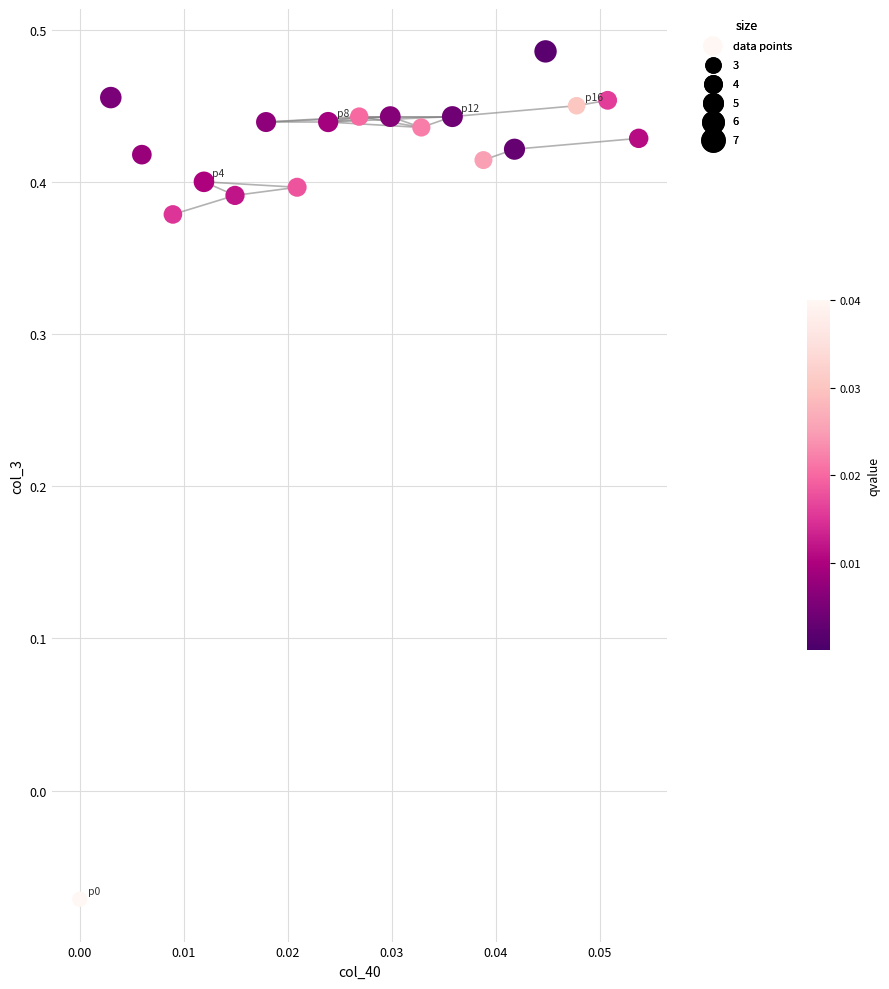

What is the range of Y values (max minus min)?

0.6